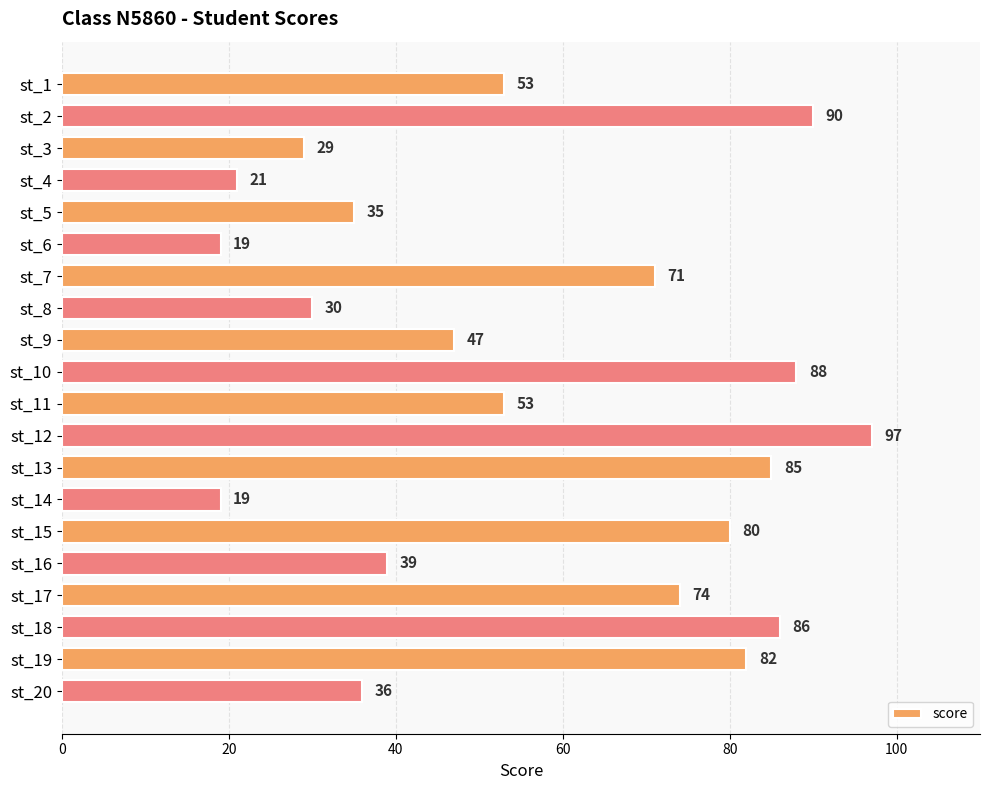

Approximately how many times larger is the value at st_10 compared to st_14?

4.6